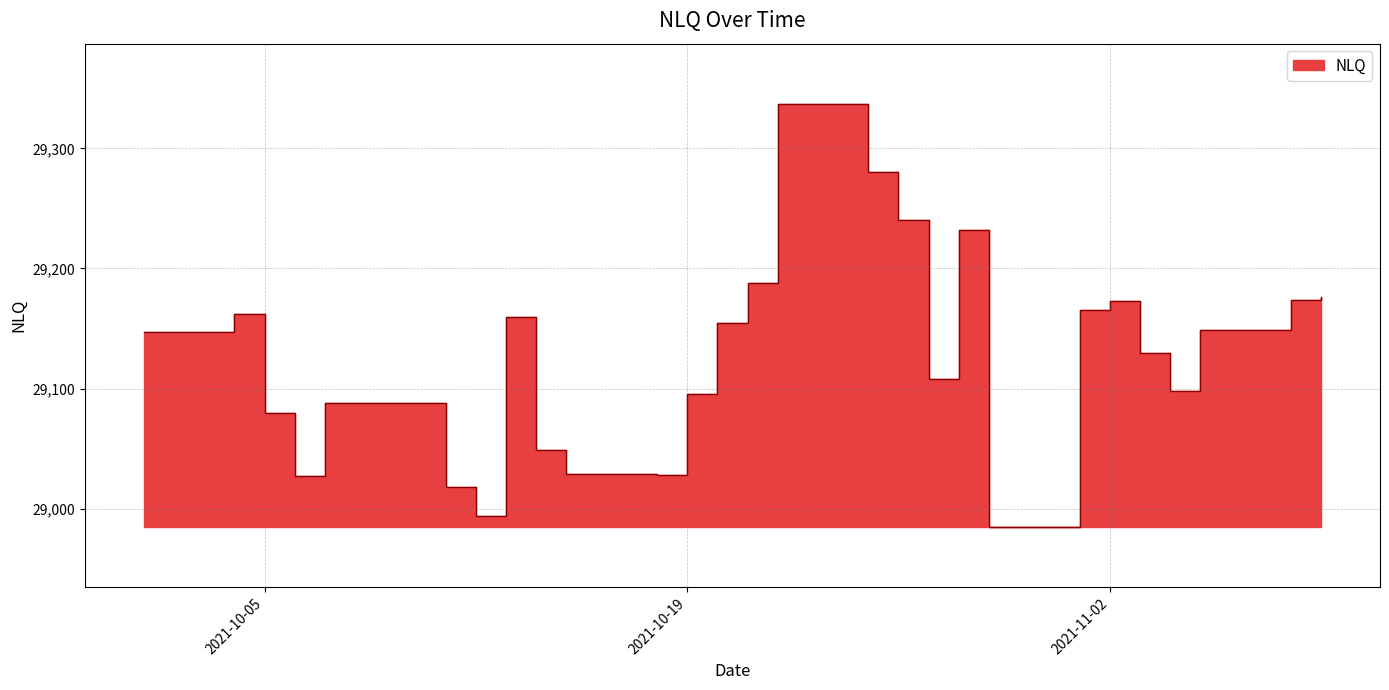

Reading left to right, transcribe all the data shown in this chart.

2021-10-01=29147.2	2021-10-04=29161.7	2021-10-05=29079.3	2021-10-06=29027.5	2021-10-07=29087.7	2021-10-11=29017.8	2021-10-12=28993.5	2021-10-13=29159.9	2021-10-14=29048.6	2021-10-15=29029.1	2021-10-18=29027.9	2021-10-19=29095.6	2021-10-20=29154.8	2021-10-21=29188.0	2021-10-22=29337.1	2021-10-25=29280.1	2021-10-26=29240.0	2021-10-27=29107.7	2021-10-28=29231.7	2021-10-29=28984.5	2021-11-01=29165.7	2021-11-02=29173.1	2021-11-03=29129.4	2021-11-04=29098.0	2021-11-05=29148.5	2021-11-08=29173.6	2021-11-09=29175.8